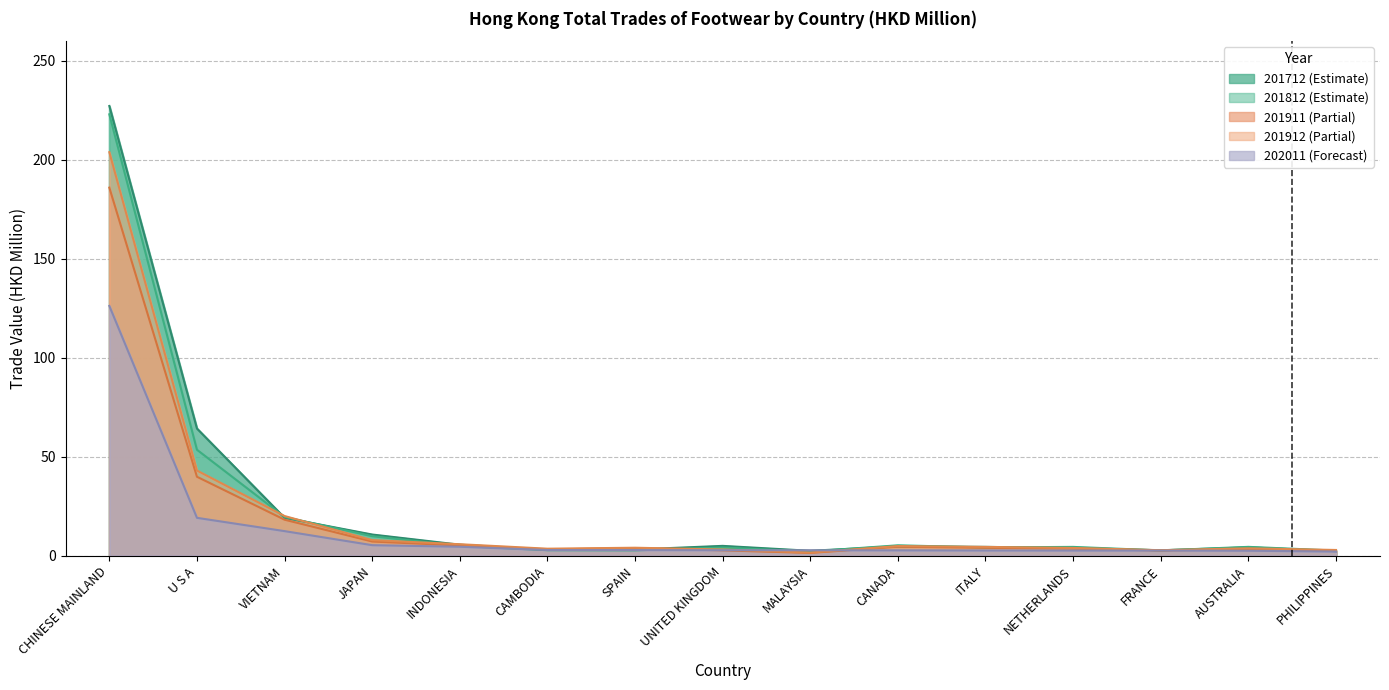

What is the label of the 5th point from the right?

ITALY